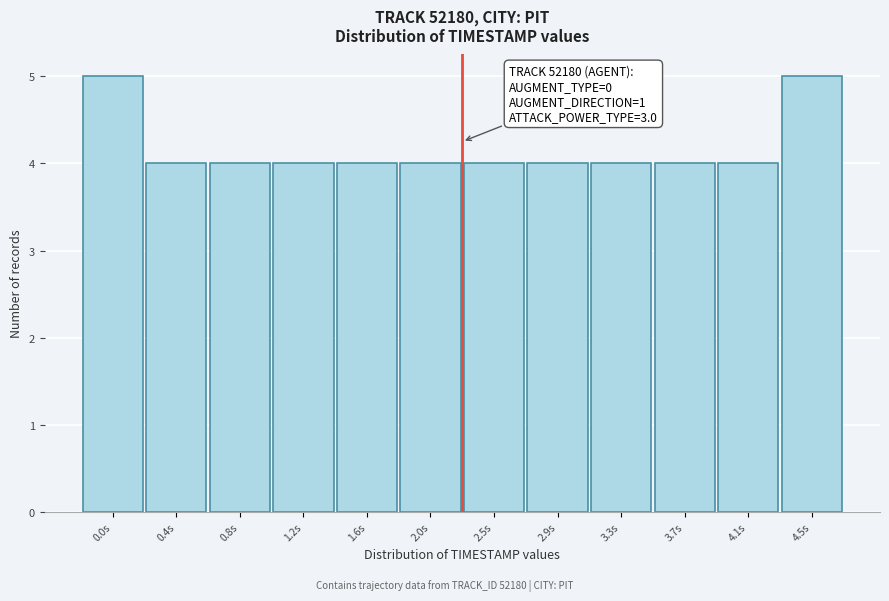

Reading left to right, what are all the values shown in this chart?

0.0s=5	0.4s=4	0.8s=4	1.2s=4	1.6s=4	2.0s=4	2.5s=4	2.9s=4	3.3s=4	3.7s=4	4.1s=4	4.5s=5